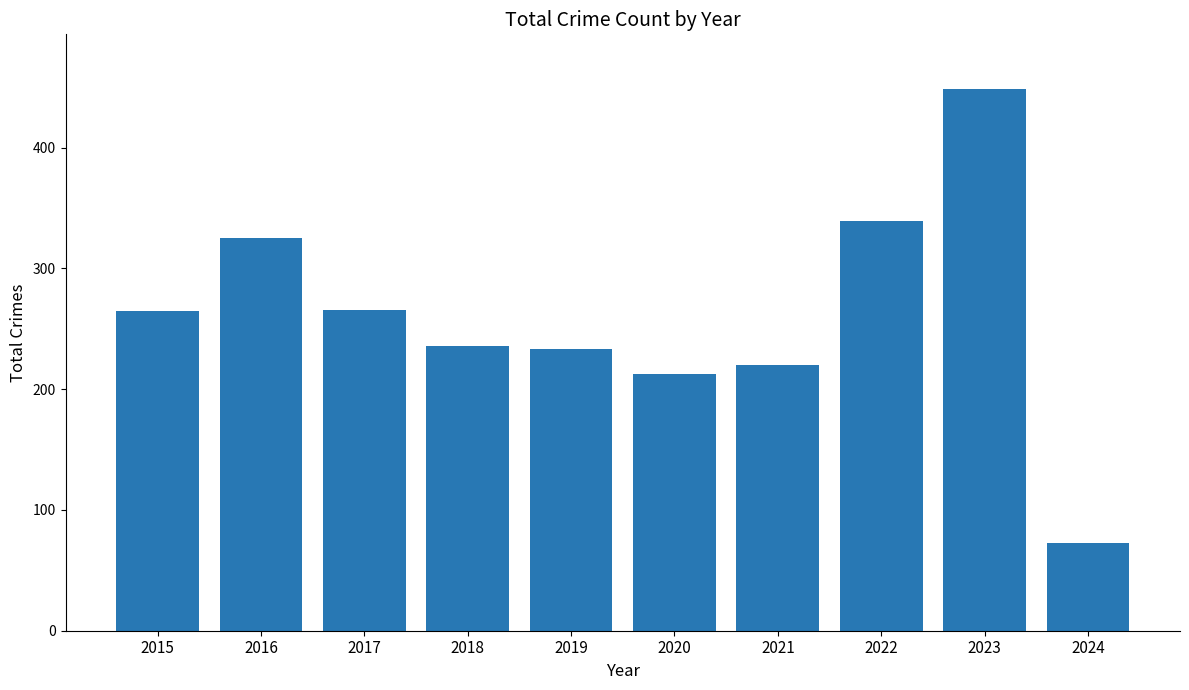

What is the change in value from 2020 to 2021?

+7